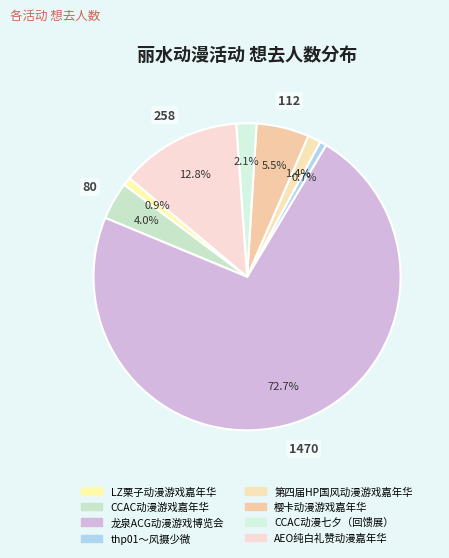

Do AEO纯白礼赞动漫嘉年华 and CCAC动漫七夕（回馈展） together represent more than half of the pie?

No